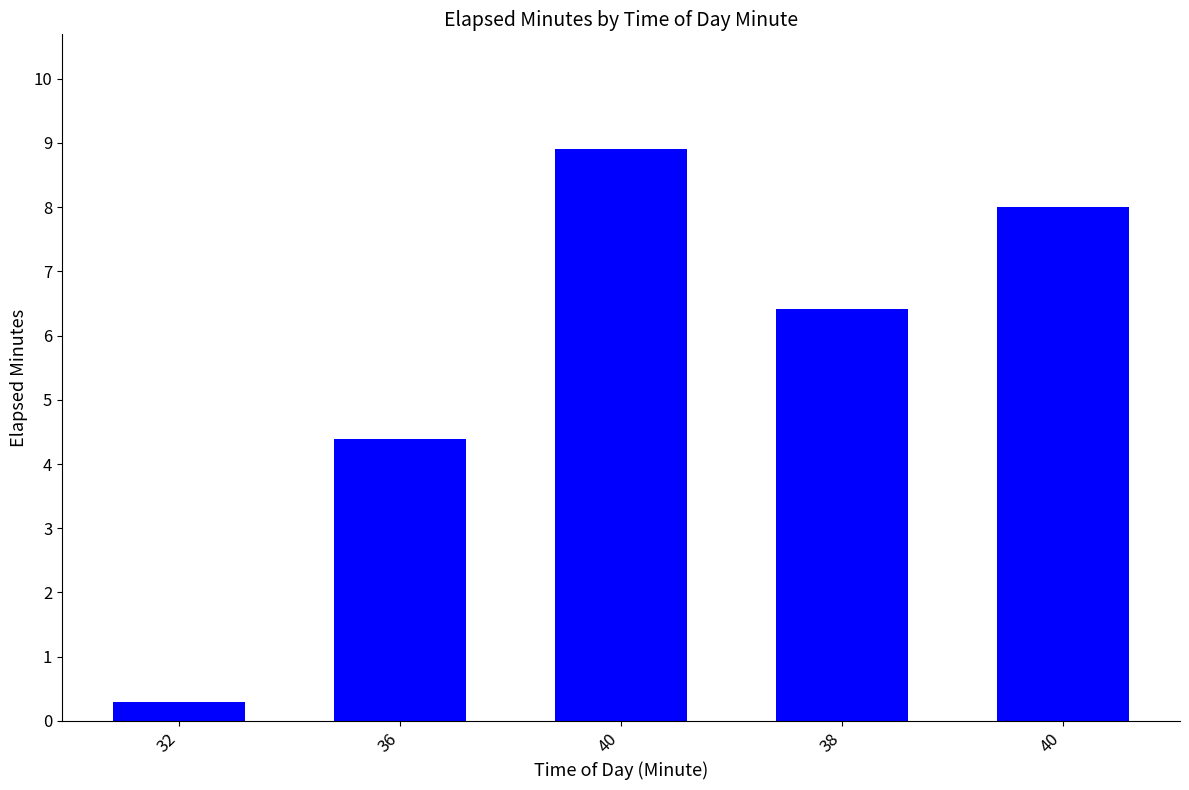

Count the number of categories in the chart.

5